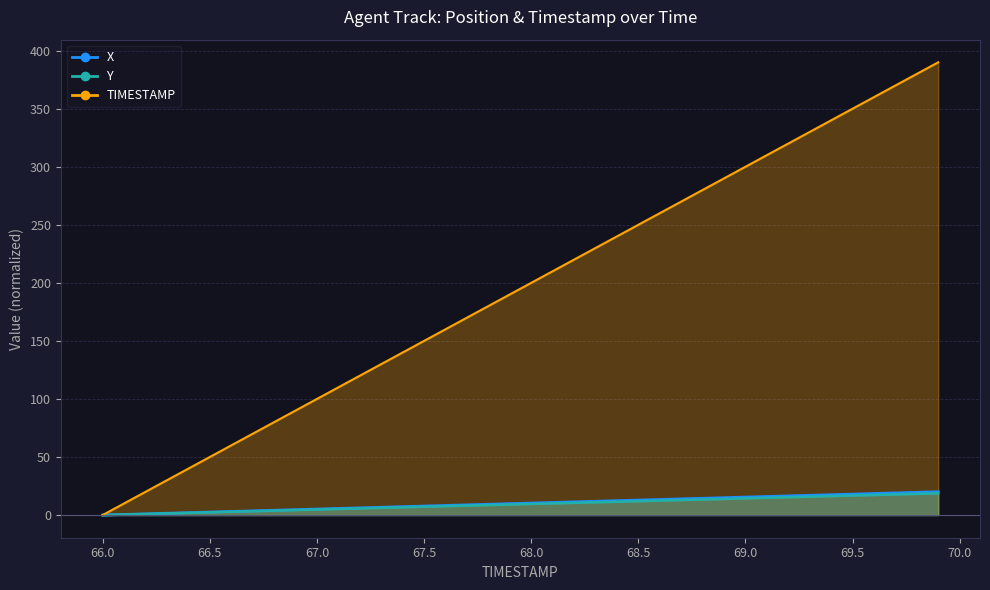

At which label is Y closest to 9?

67.9